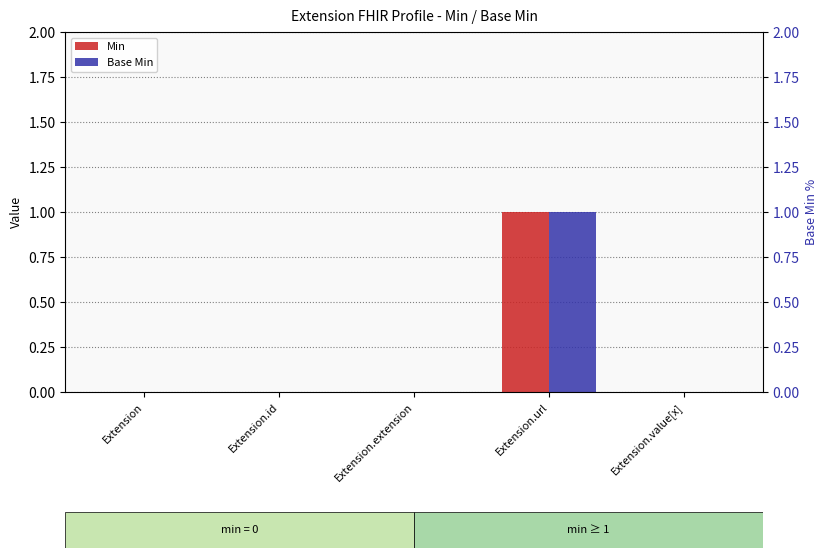

Is the value of Min at Extension.url greater than the value of Base Min at Extension.url?

No